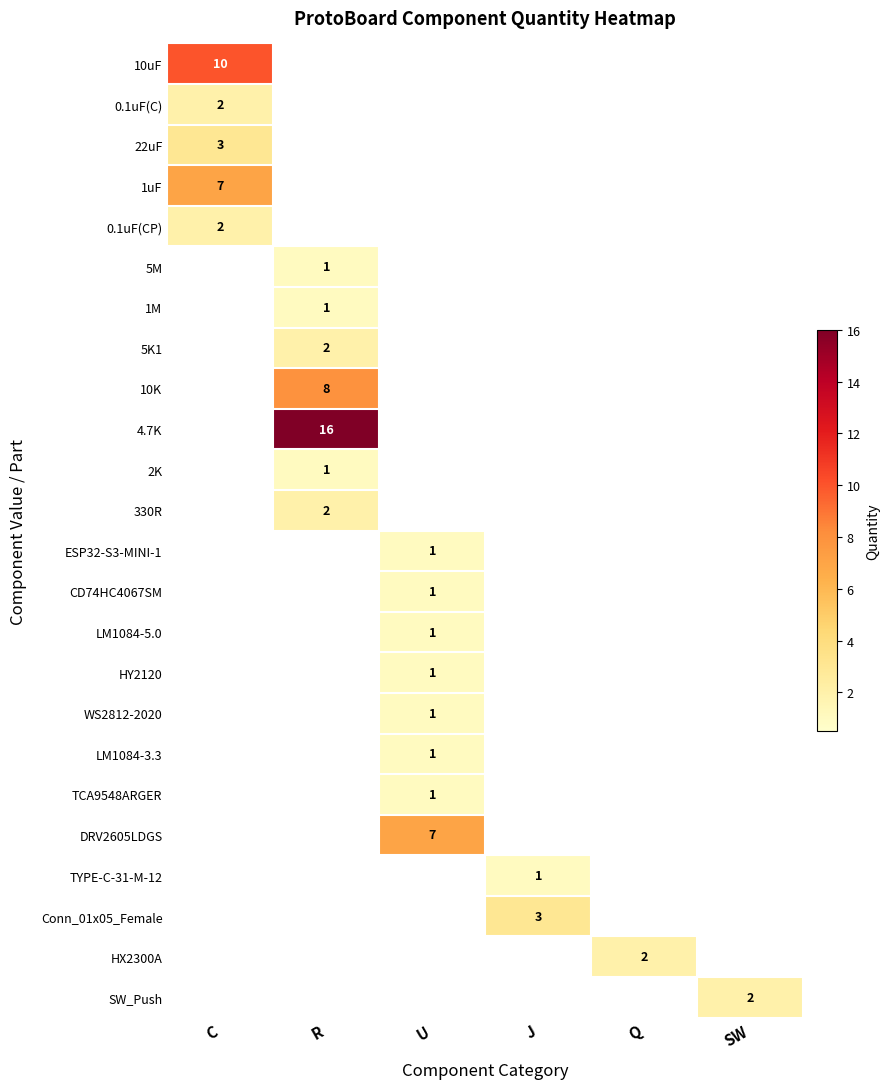

The value of Conn_01x05_Female at J is 4. True or false?

False